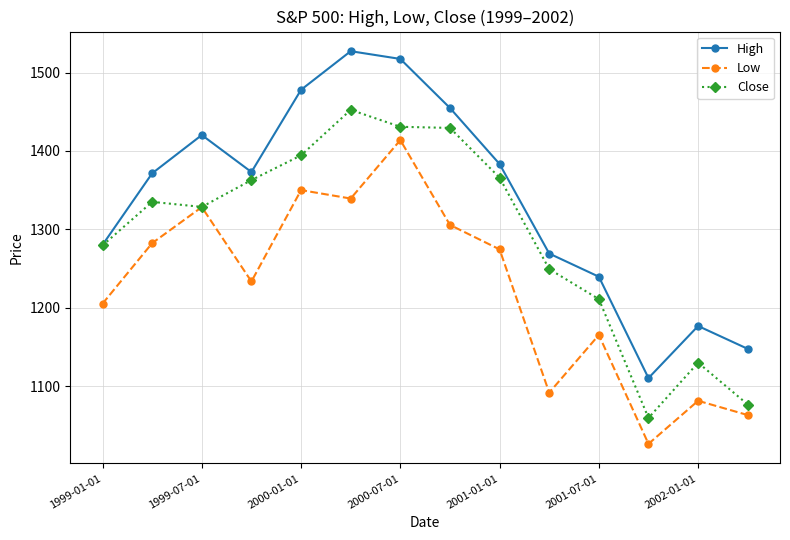

List the series in order of their peak value, lowest first.

Low, Close, High